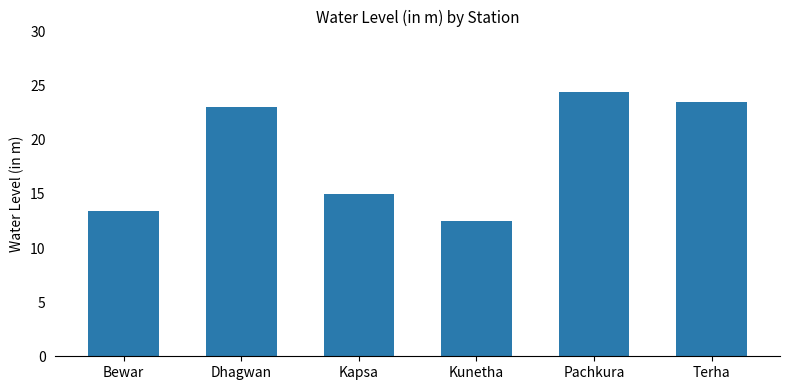

What is the greatest value displayed?

24.4